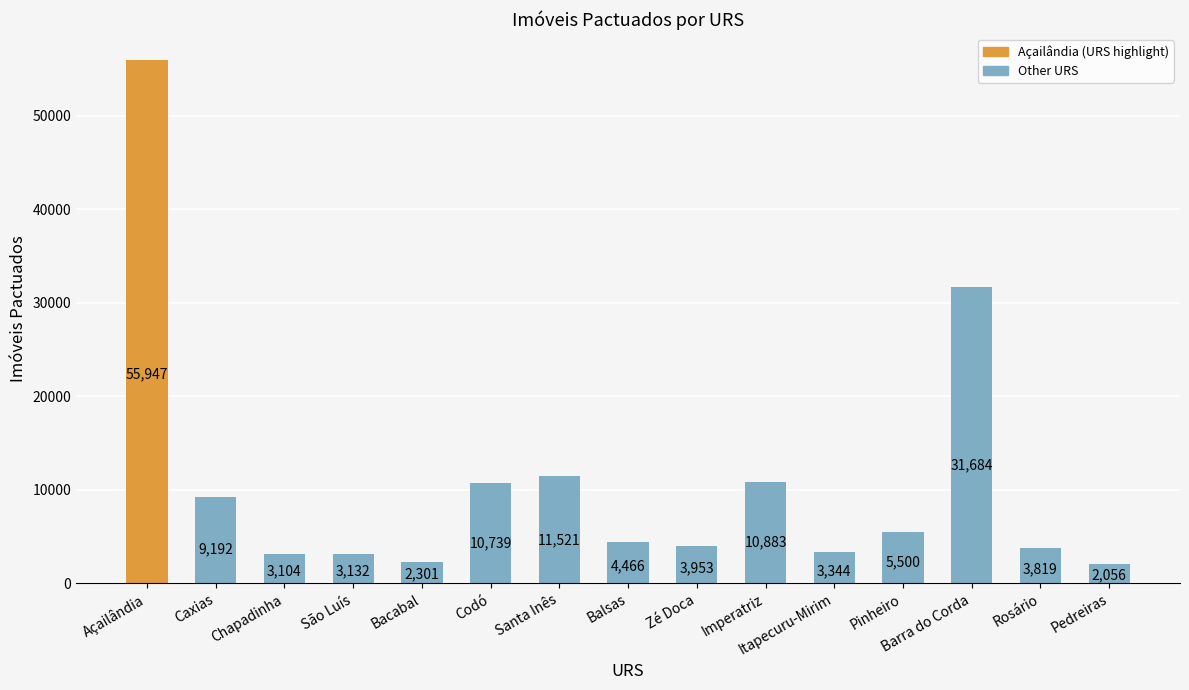

Which category has the lowest value across all series?

Pedreiras